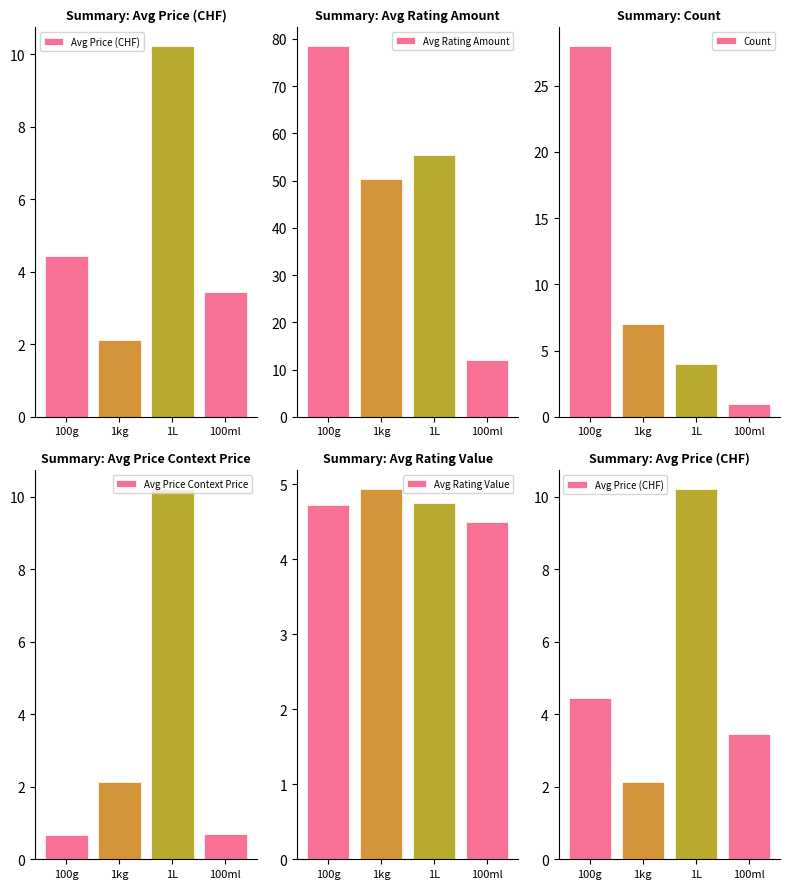

At which label does Avg Price (CHF) reach its minimum?

1kg